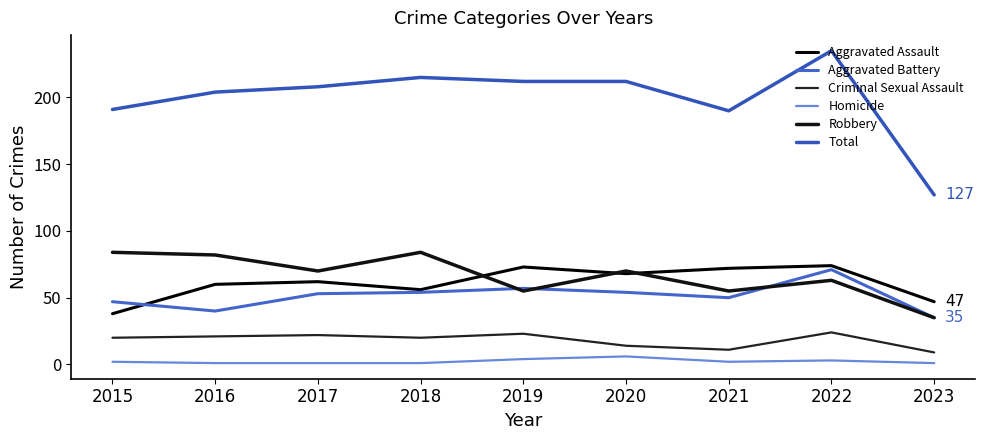

What is the smallest value displayed?

1